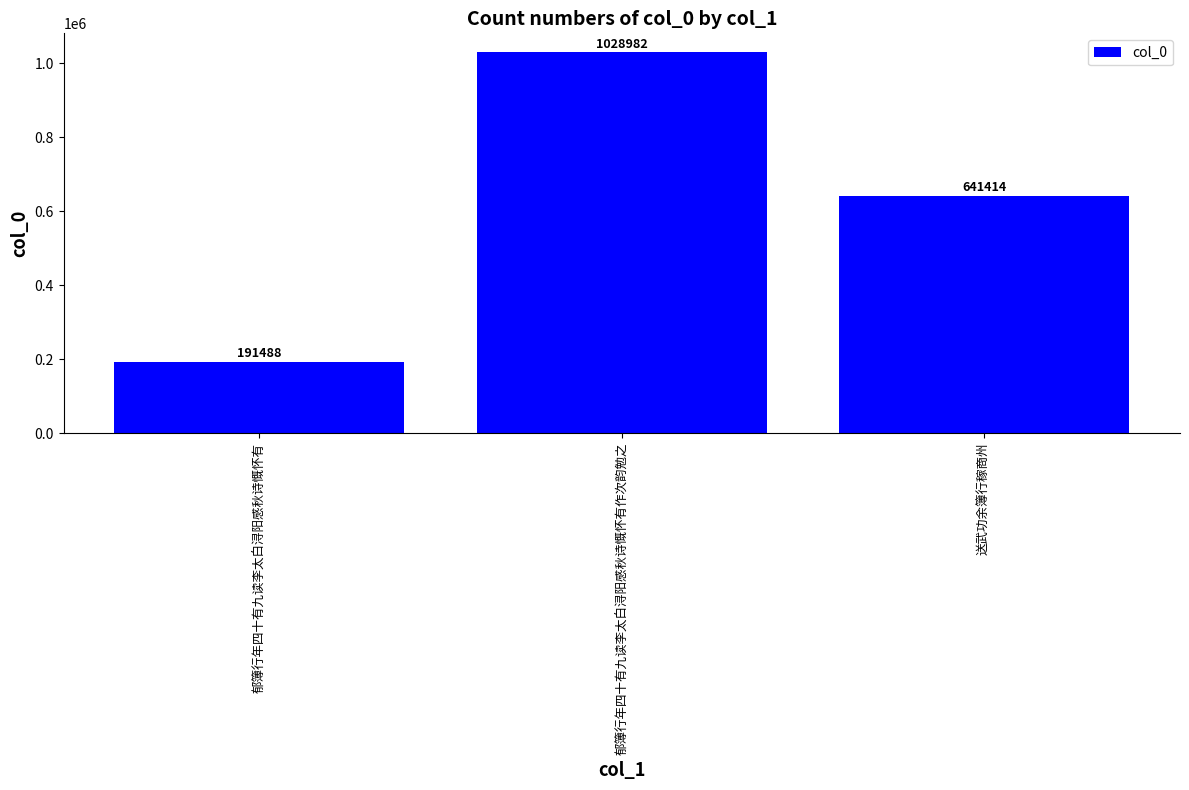

What is the label of the 1st bar from the left?

郁簿行年四十有九读李太白浔阳感秋诗慨怀有